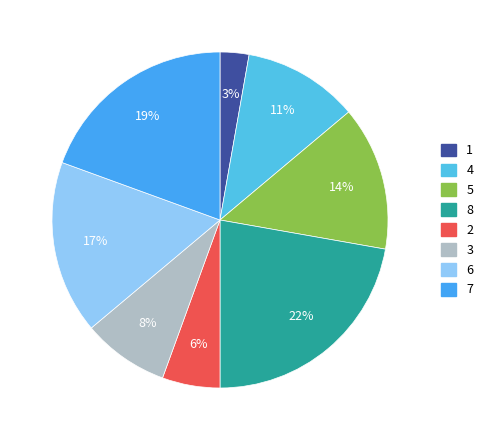

Does 8 account for over 50% of the chart?

No